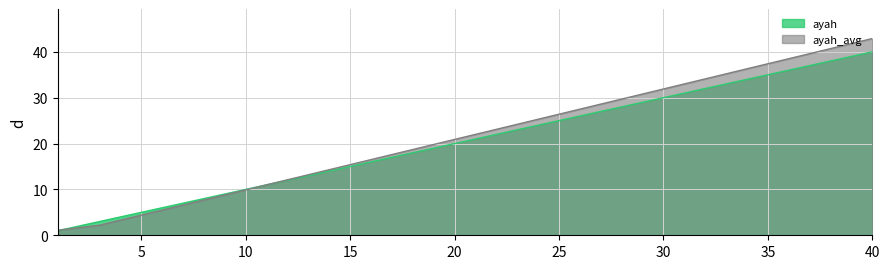

Reading left to right, extract all data points from this chart.

1=1	2=2	3=3	4=4	5=5	6=6	7=7	8=8	9=9	10=10	11=11	12=12	13=13	14=14	15=15	16=16	17=17	18=18	19=19	20=20	21=21	22=22	23=23	24=24	25=25	26=26	27=27	28=28	29=29	30=30	31=31	32=32	33=33	34=34	35=35	36=36	37=37	38=38	39=39	40=40